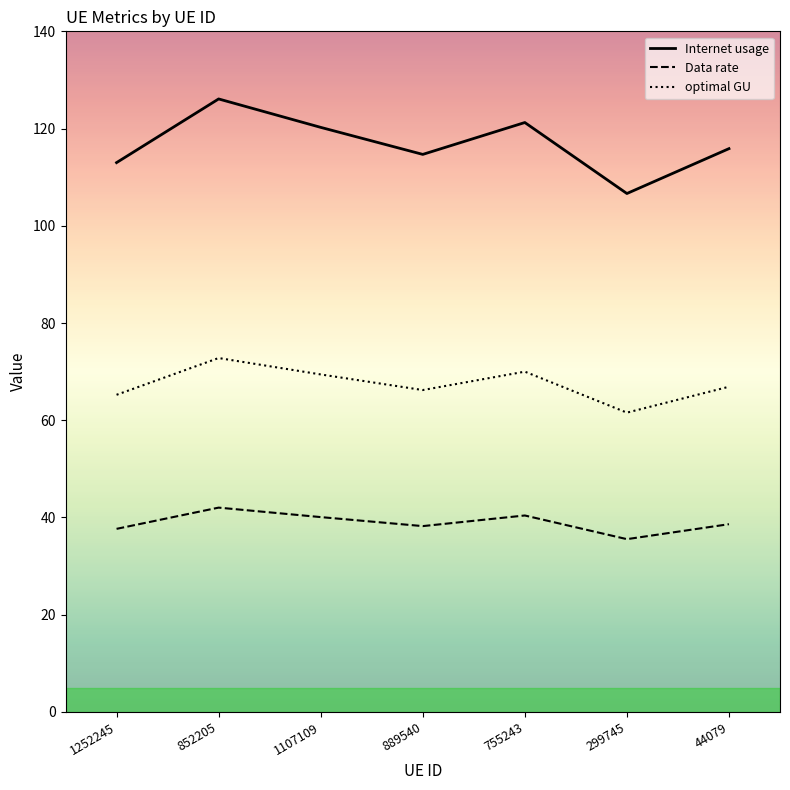

Is this an area chart (filled region under the line)?

No